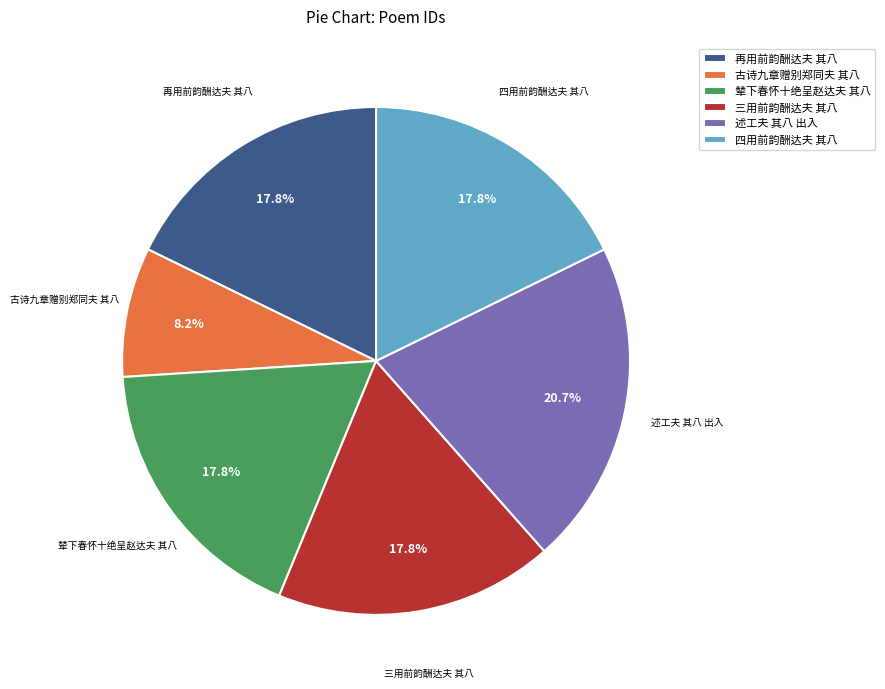

To the nearest percent, what percentage of the pie is 辇下春怀十绝呈赵达夫 其八?

18%